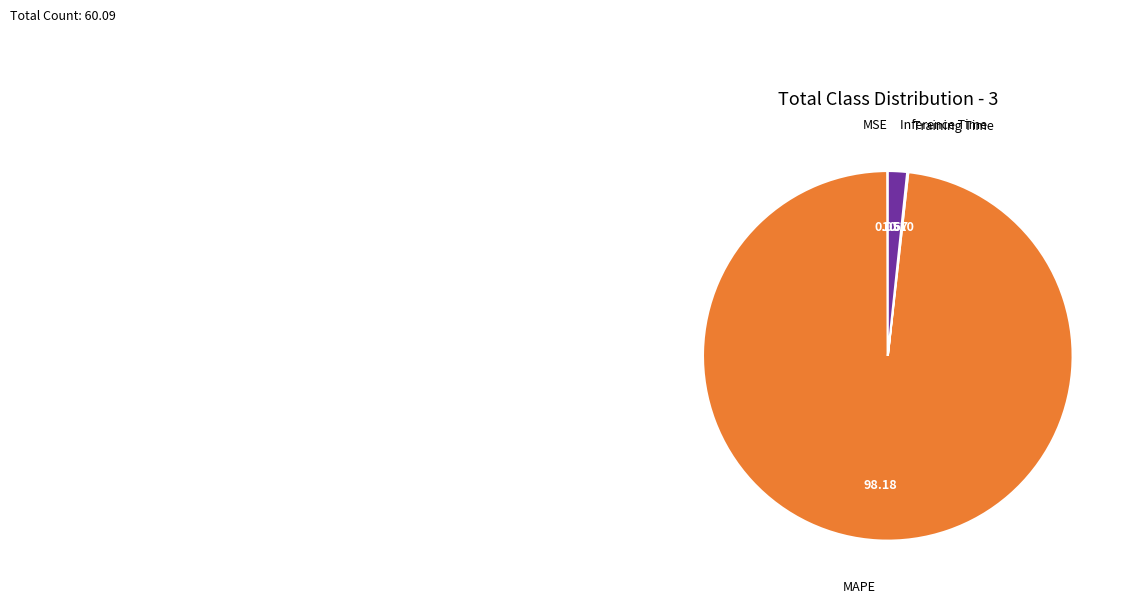

Is there a majority slice in this chart?

Yes